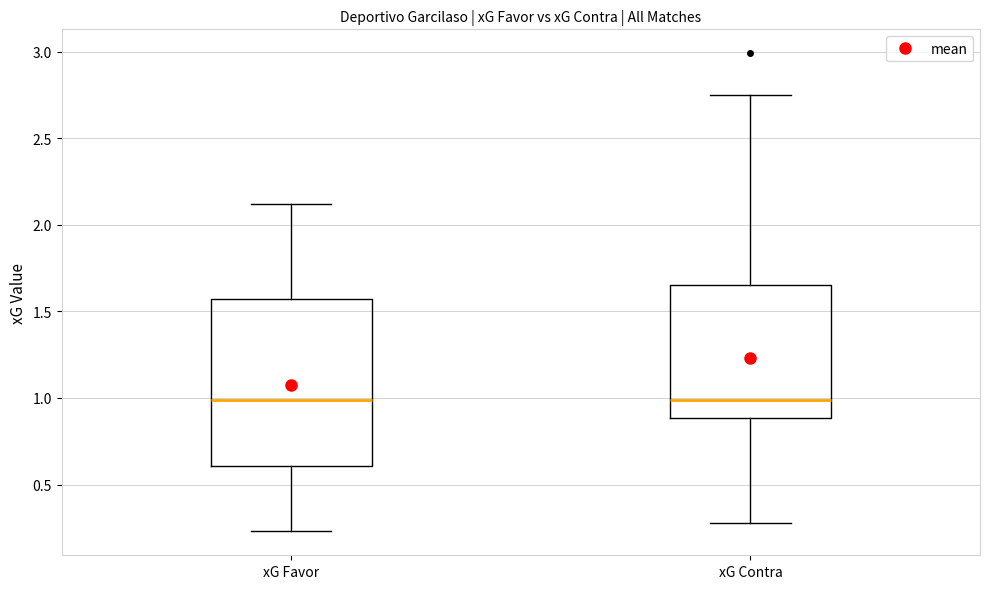

Reading left to right, transcribe this box plot: for each box, give where its median line is, the range the box spans, and where its two whiskers end, as read against the y-axis. The values are not printed on the chart, so give them approximately, as read against the axis.

xG Favor: median 1.00, box 0.60 to 1.55, whiskers 0.25 to 2.10
xG Contra: median 1.00, box 0.90 to 1.65, whiskers 0.30 to 2.75